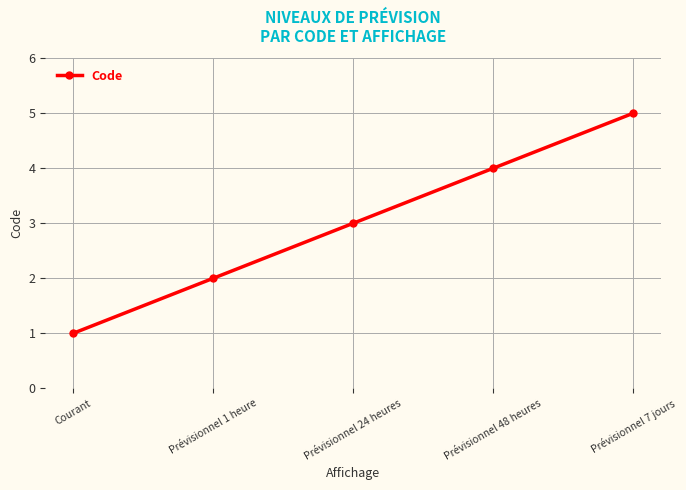

Between Prévisionnel 7 jours and Courant, which is larger?

Prévisionnel 7 jours